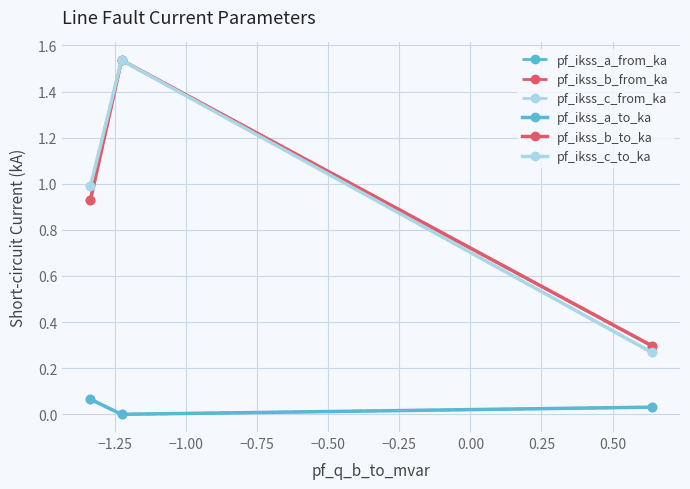

How many lines are shown in the chart?

6